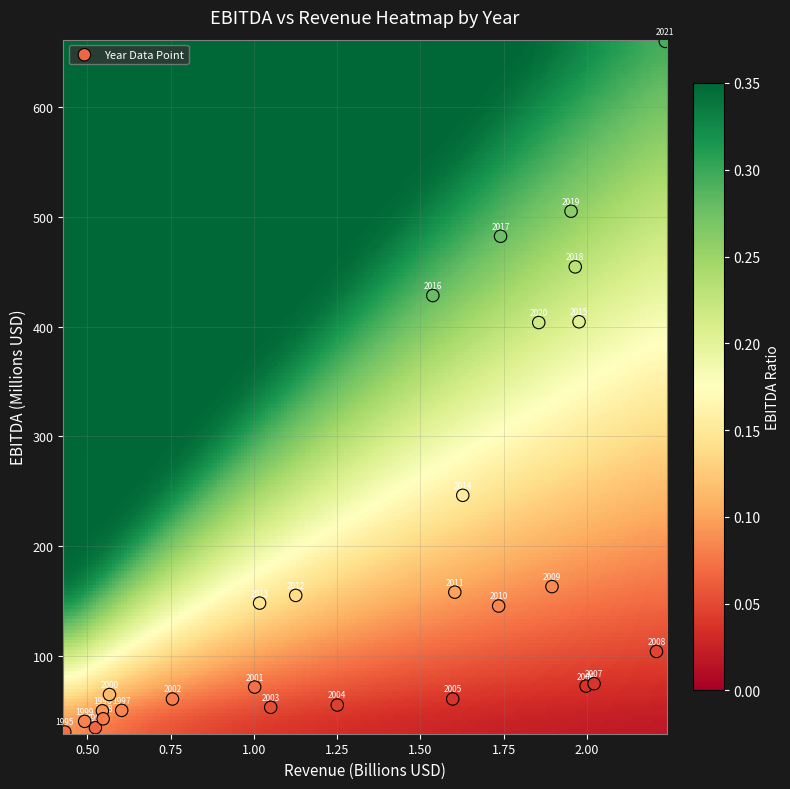

What Y value in the scatter plot is closest to 345?

403.8